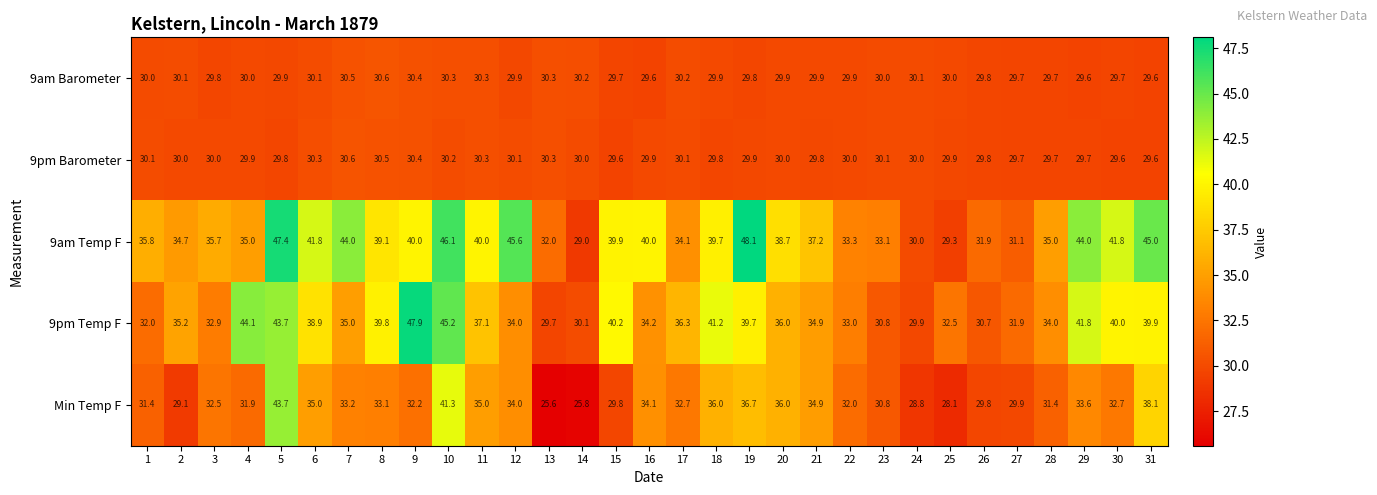

What is the total value across all series at 13?

147.9